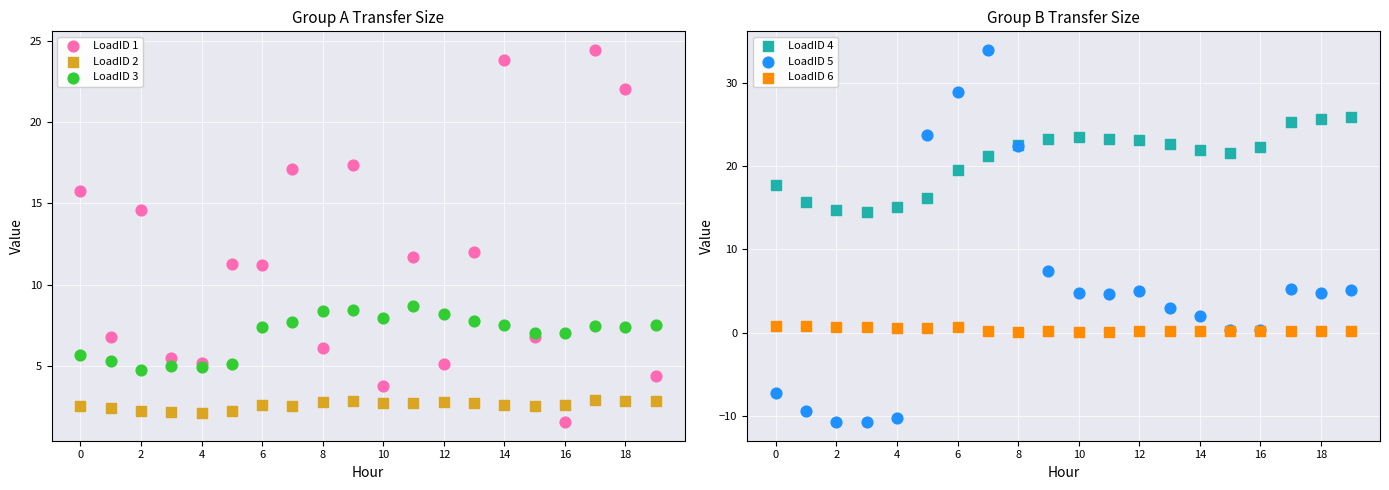

What are all the series names shown in the legend?

LoadID 1, LoadID 2, LoadID 3, LoadID 4, LoadID 5, LoadID 6